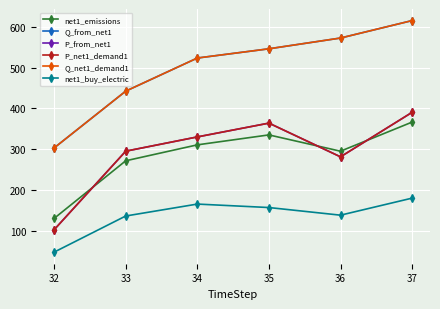

Is this an area chart (filled region under the line)?

No